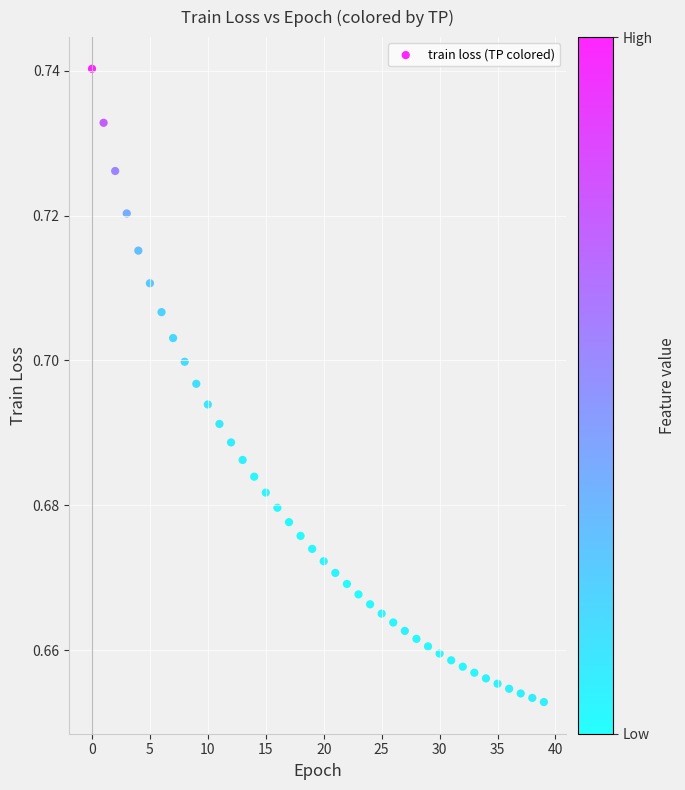

Count the number of points in this scatter plot.

40